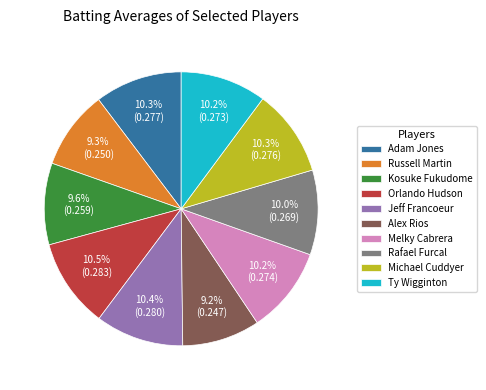

Does Russell Martin represent more than half of the total?

No